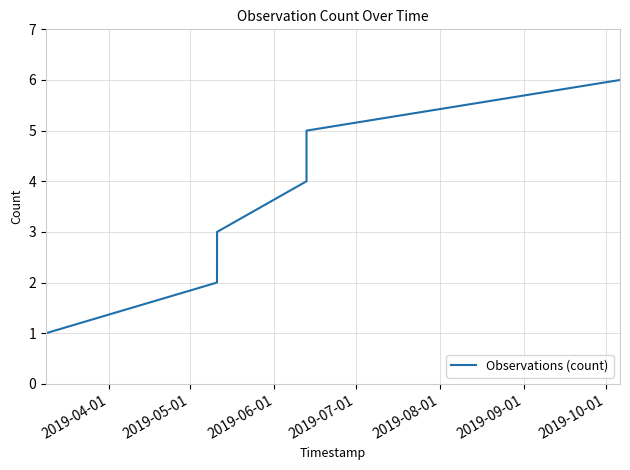

True or false: there are more than 0 points higher than both neighbors.

False